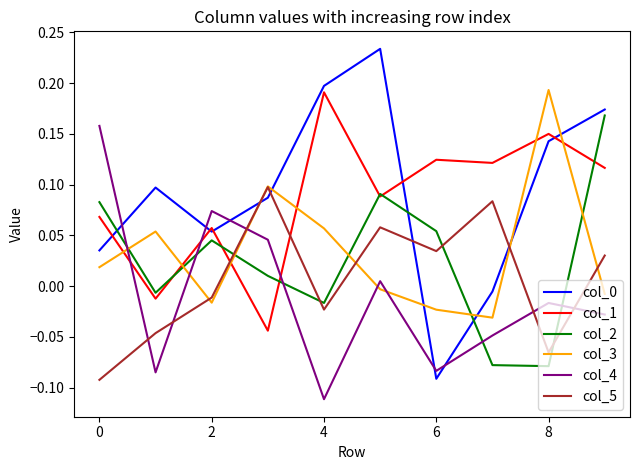

How many times do col_5 and col_0 cross each other?

4